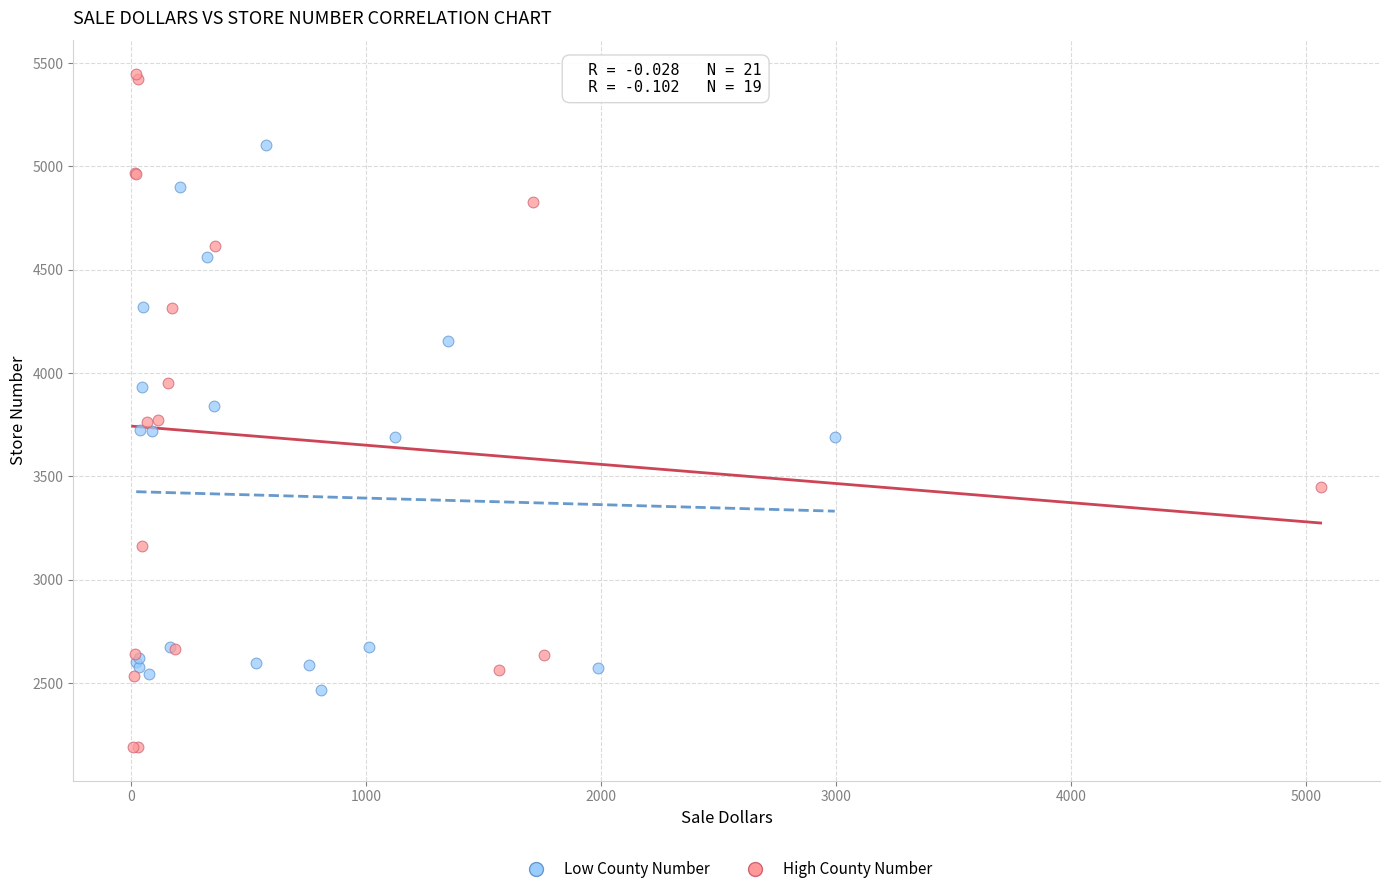

Which series contains the lowest Y value?

High County Number